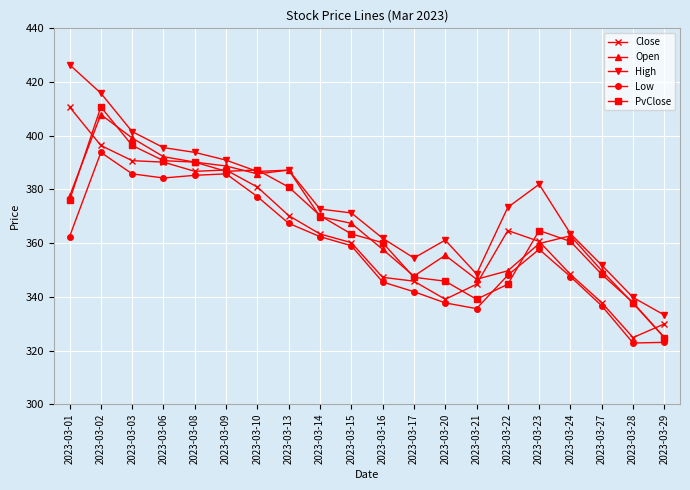

How many series are shown in this chart?

5